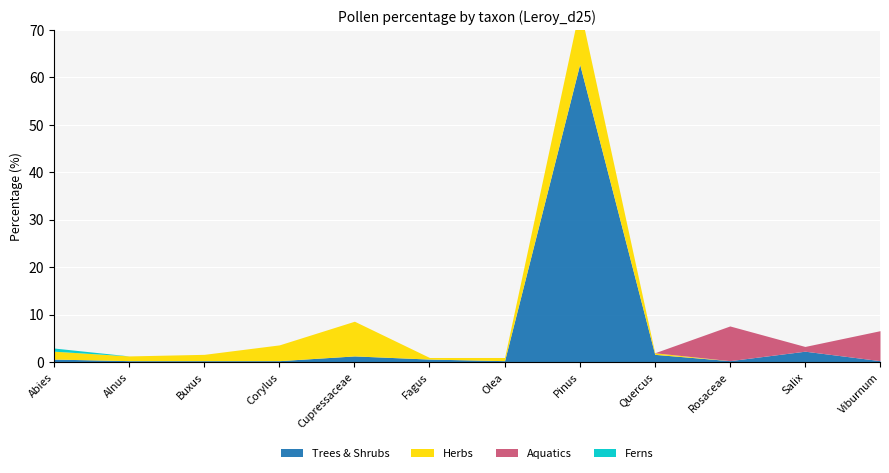

What position from the left is Corylus?

4